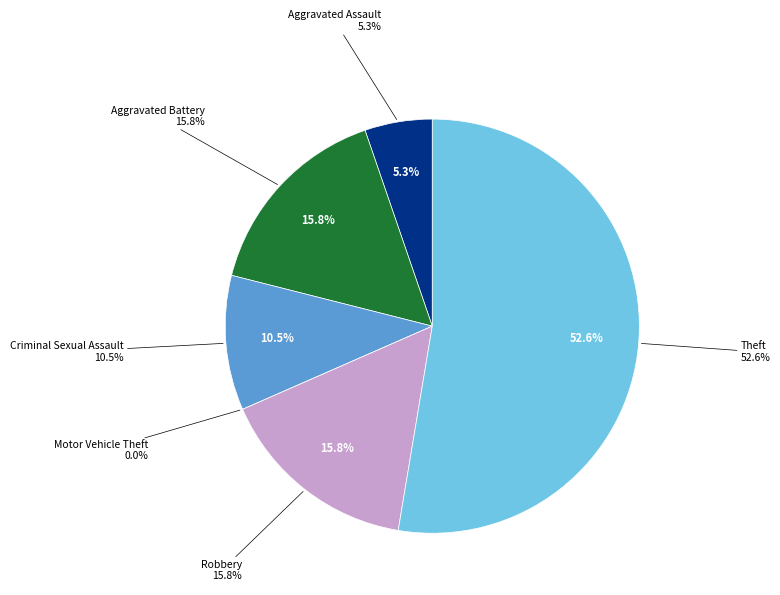

Count the number of slices in the pie.

6